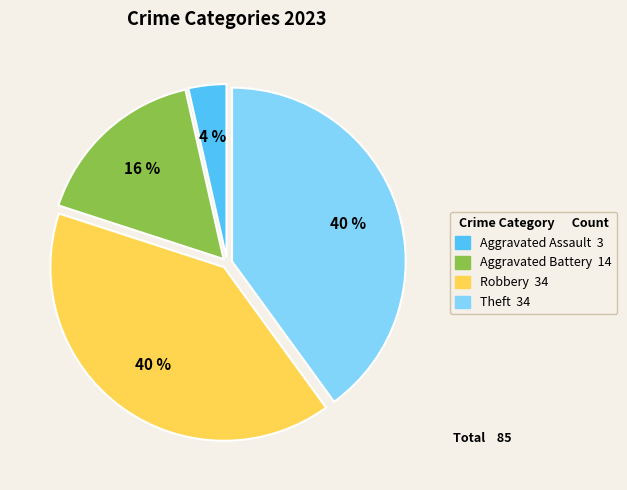

To the nearest percent, what is the average slice percentage?

25%